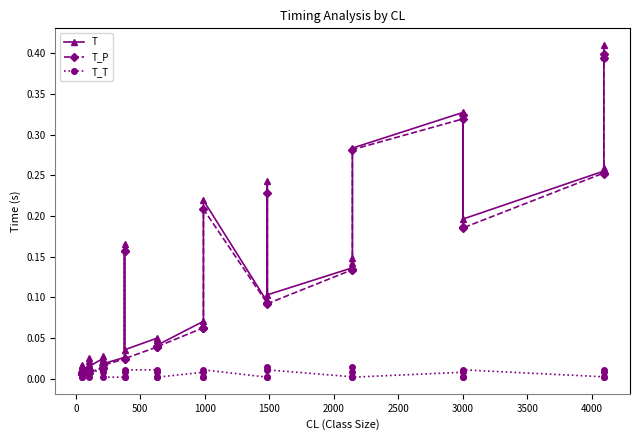

How many lines are shown in the chart?

3